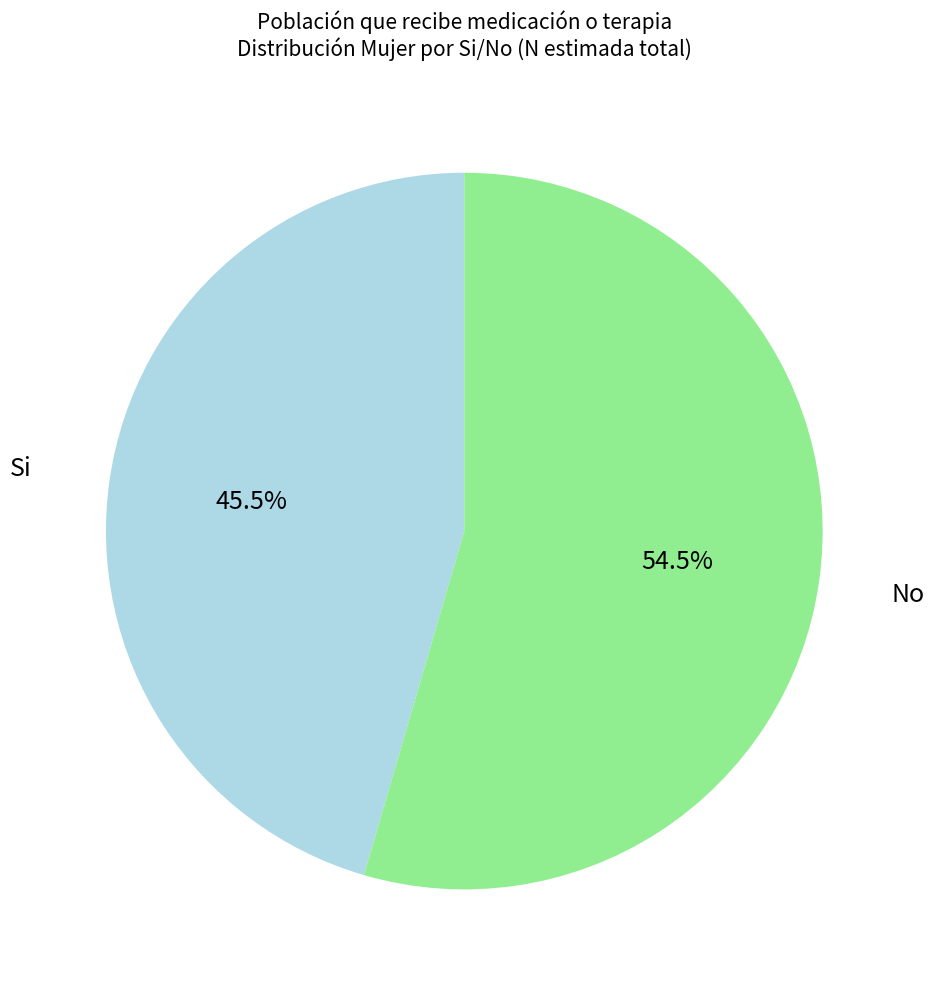

Is there a majority slice in this chart?

Yes